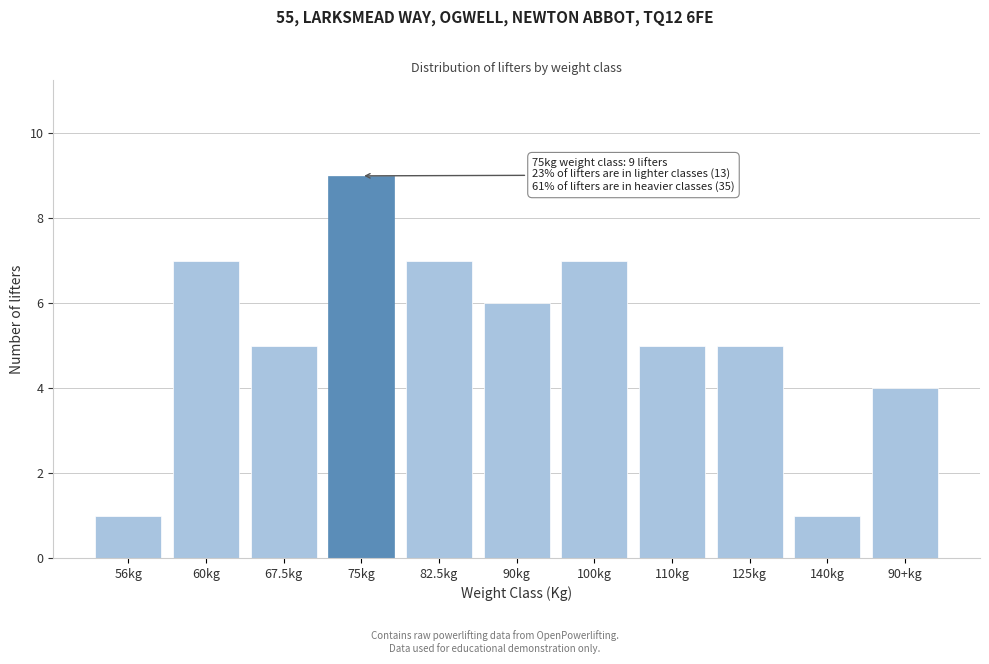

Reading left to right, transcribe all the data shown in this chart.

56kg=1	60kg=7	67.5kg=5	75kg=9	82.5kg=7	90kg=6	100kg=7	110kg=5	125kg=5	140kg=1	90+kg=4